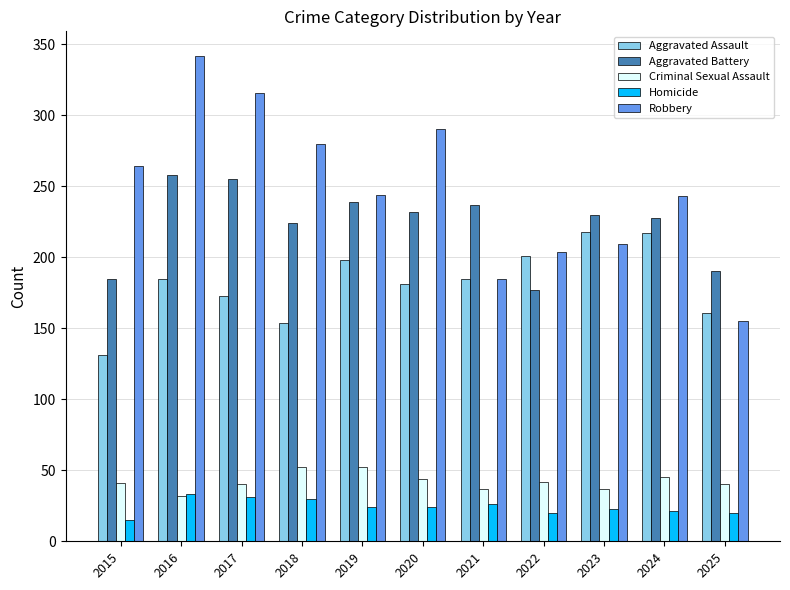

At which category is the sum across all series the highest?

2016